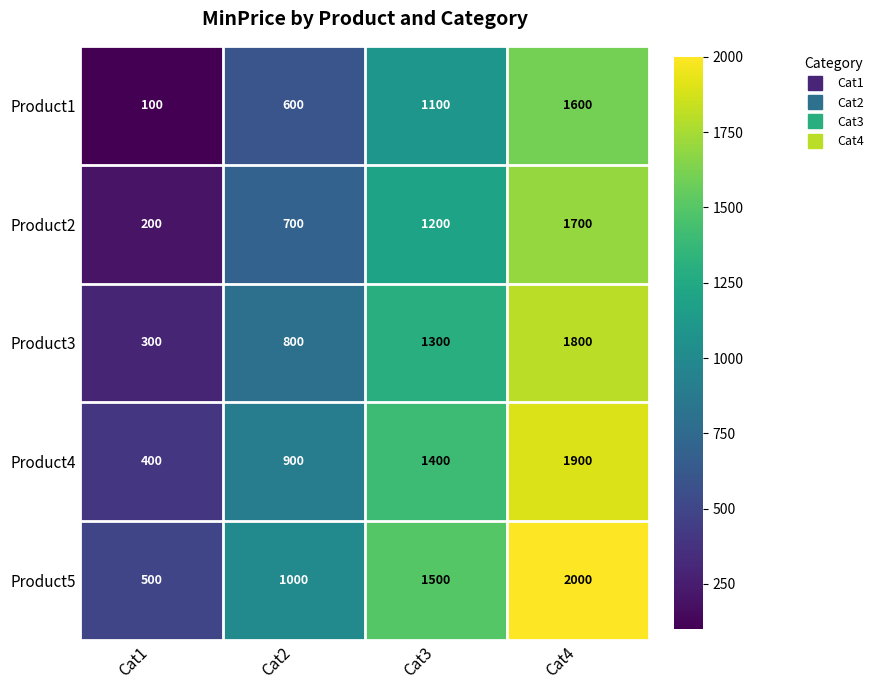

Reading left to right, transcribe all the data shown in this chart.

Product1: 100	600	1100	1600
Product2: 200	700	1200	1700
Product3: 300	800	1300	1800
Product4: 400	900	1400	1900
Product5: 500	1000	1500	2000